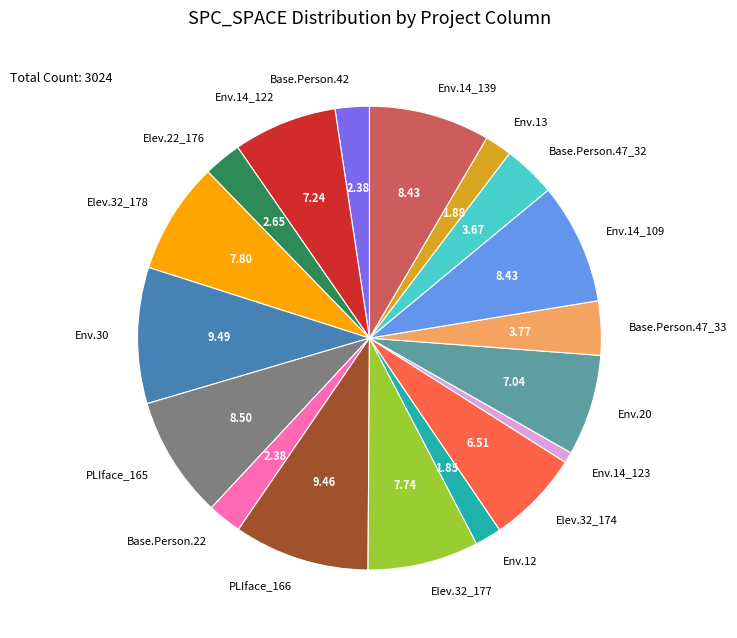

What is the ratio of the value at Base.Person.47_32 to the value at Env.12?

2.0